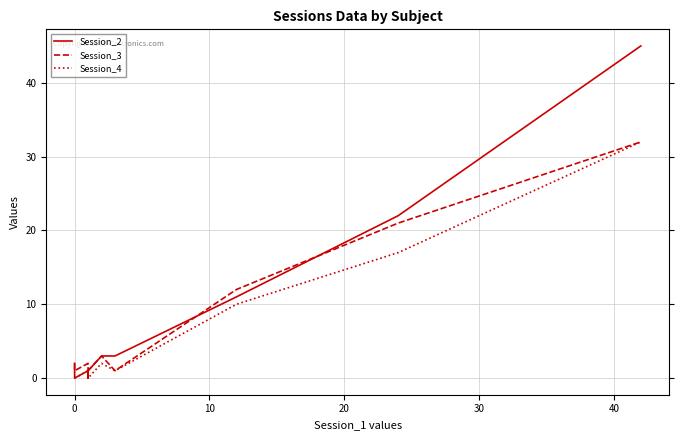

How many times do Session_4 and Session_3 cross each other?

1